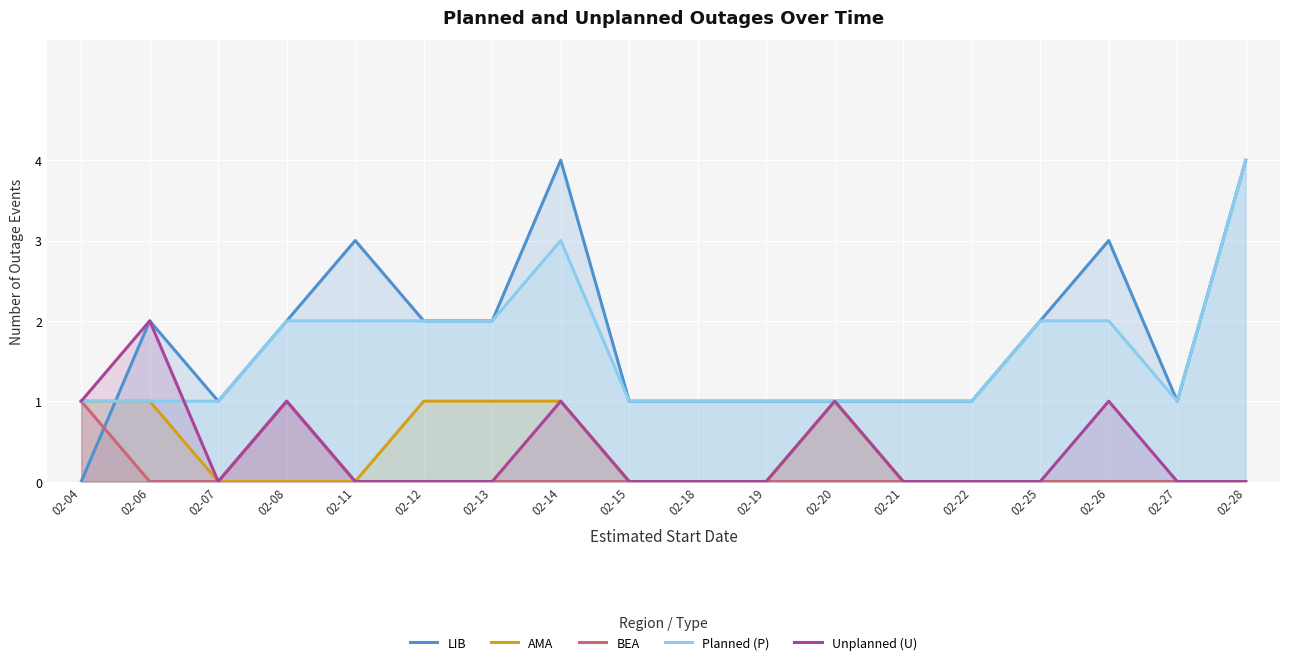

The AMA series shows 0 at 02-26. True or false?

True